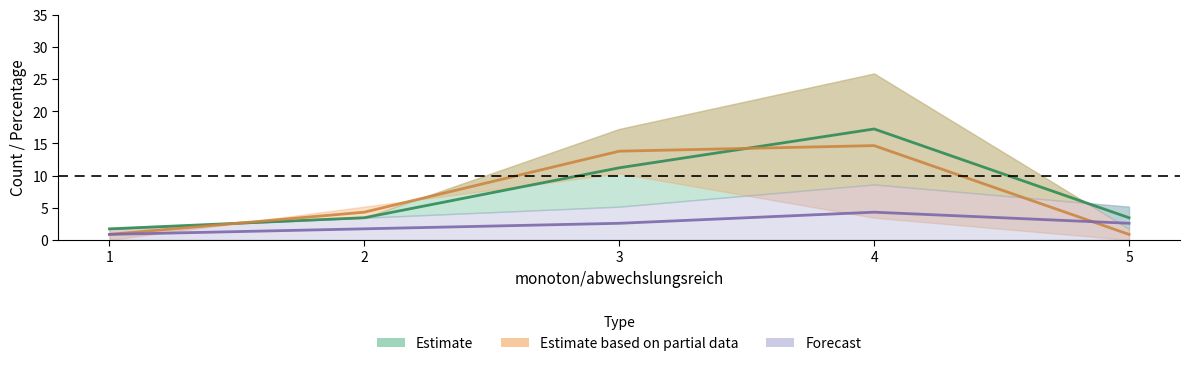

Is the value of count_3 at 4 greater than the value of count_2 at 3?

No